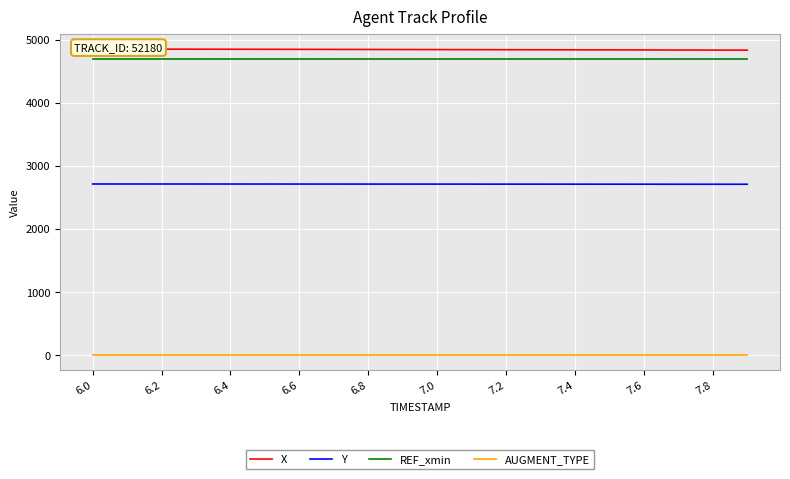

True or false: REF_xmin and AUGMENT_TYPE intersect in this chart.

False